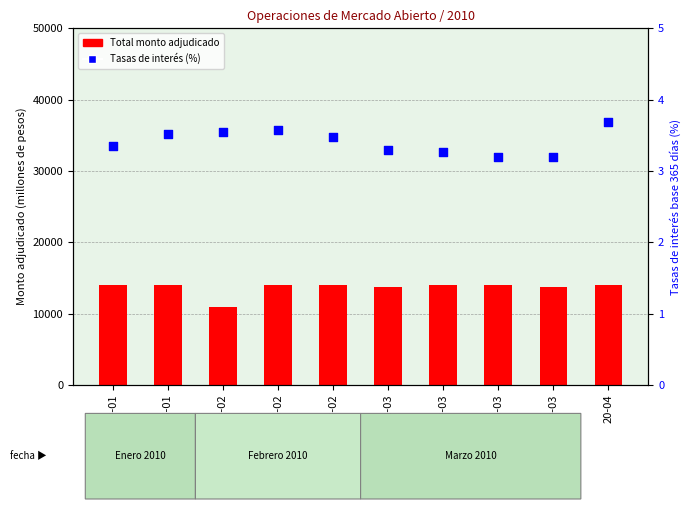

At which category is the sum across all series the highest?

20-04